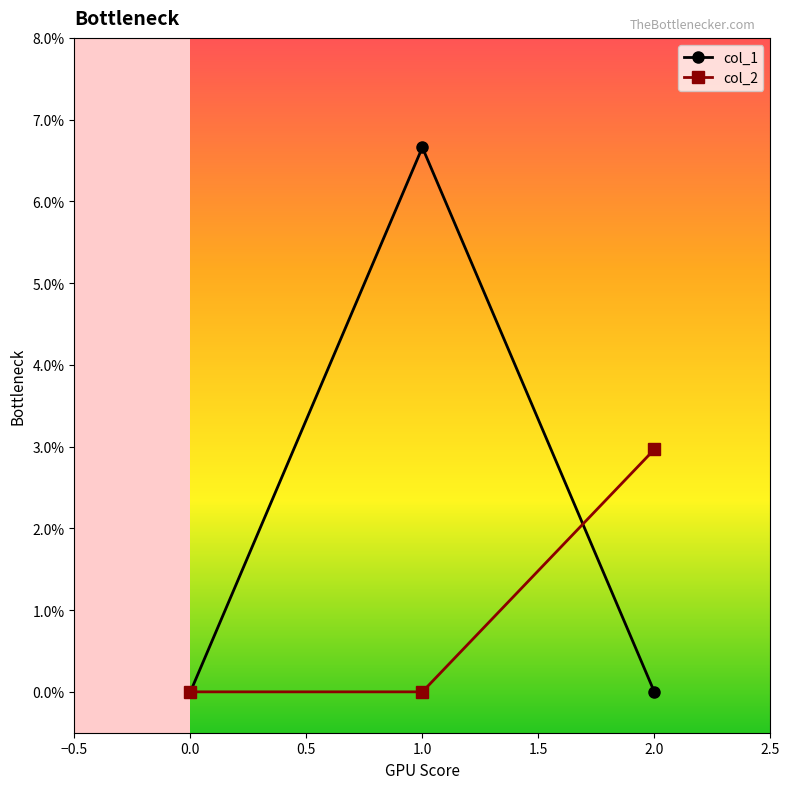

List the series in order of their peak value, highest first.

col_1, col_2